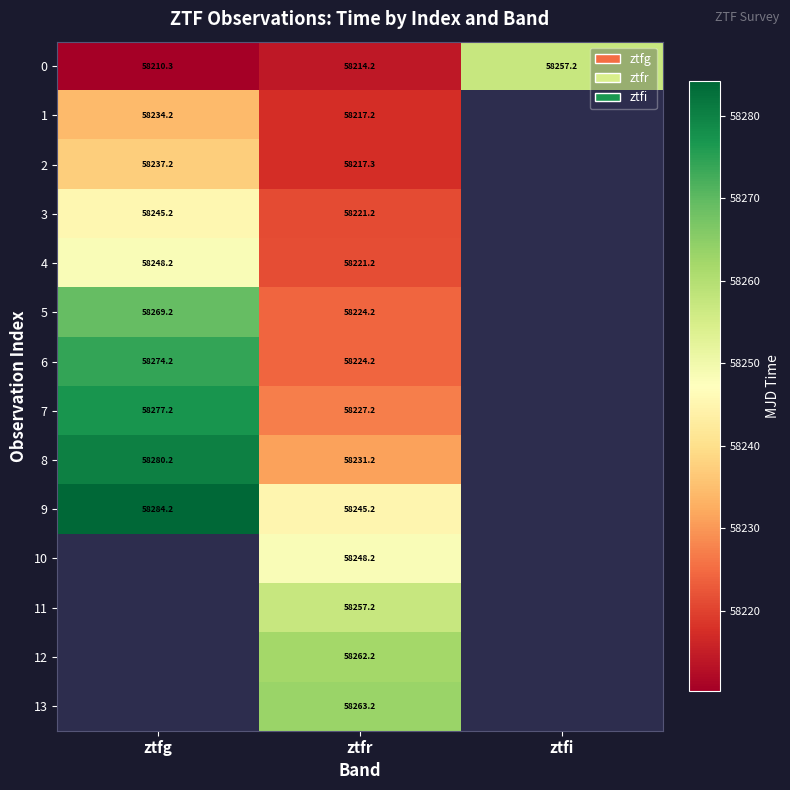

Is the value of 1 at ztfr greater than the value of 3 at ztfg?

No